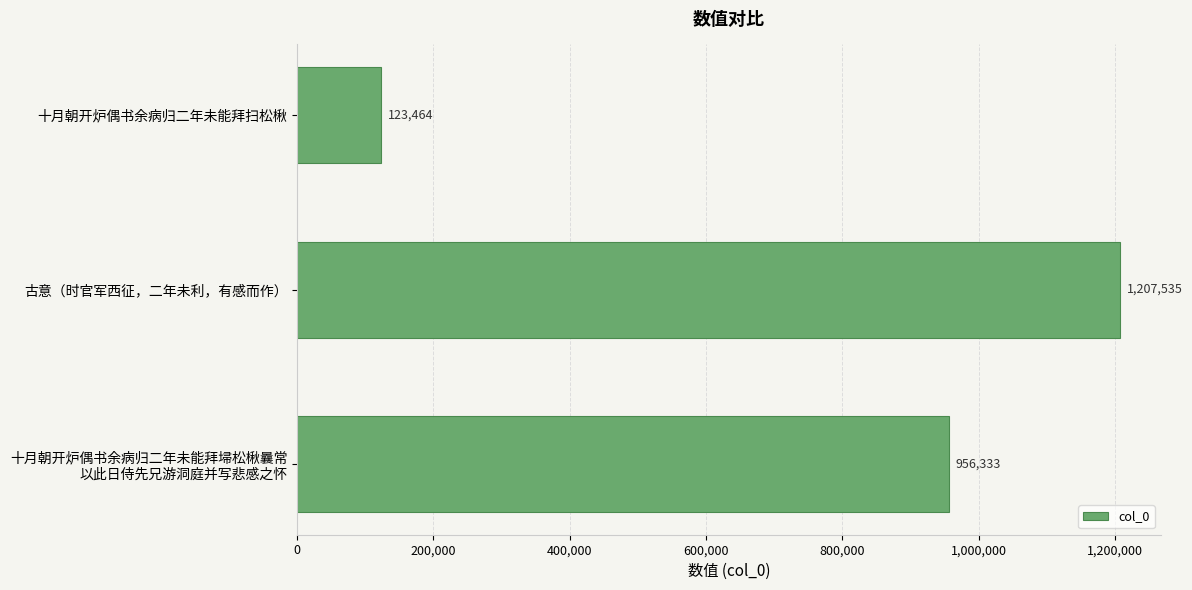

The chart shows a value of 1207535 at 古意（时官军西征，二年未利，有感而作）. True or false?

True